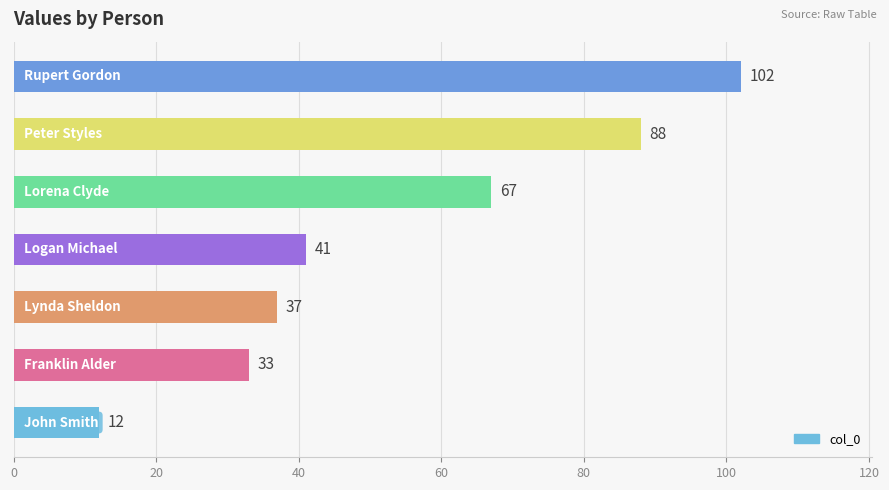

How many bars are there in total?

7